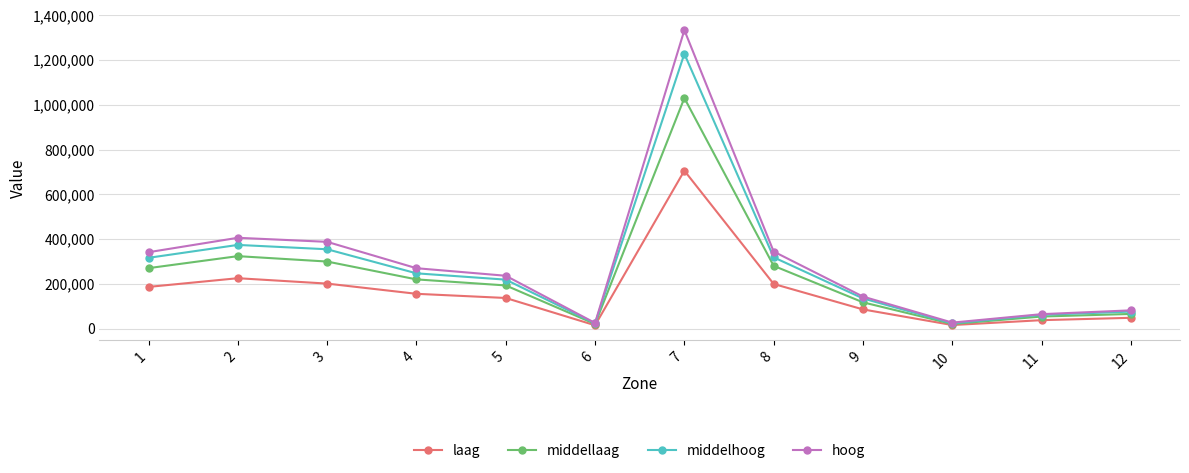

The value of laag at 4 is 155395. True or false?

True